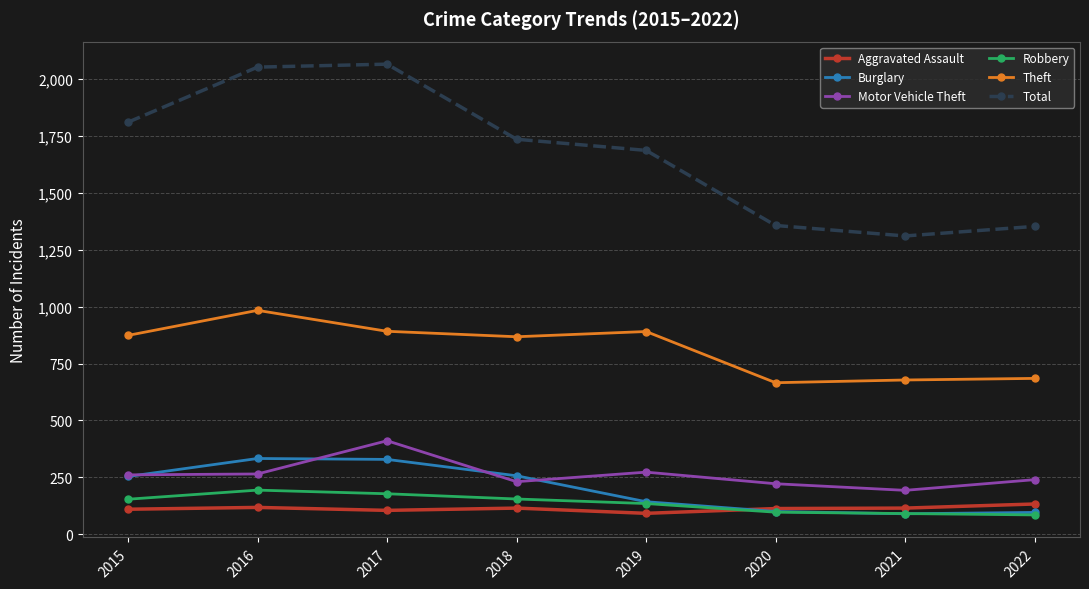

What is the difference between the maximum and minimum values in the Motor Vehicle Theft series?

218